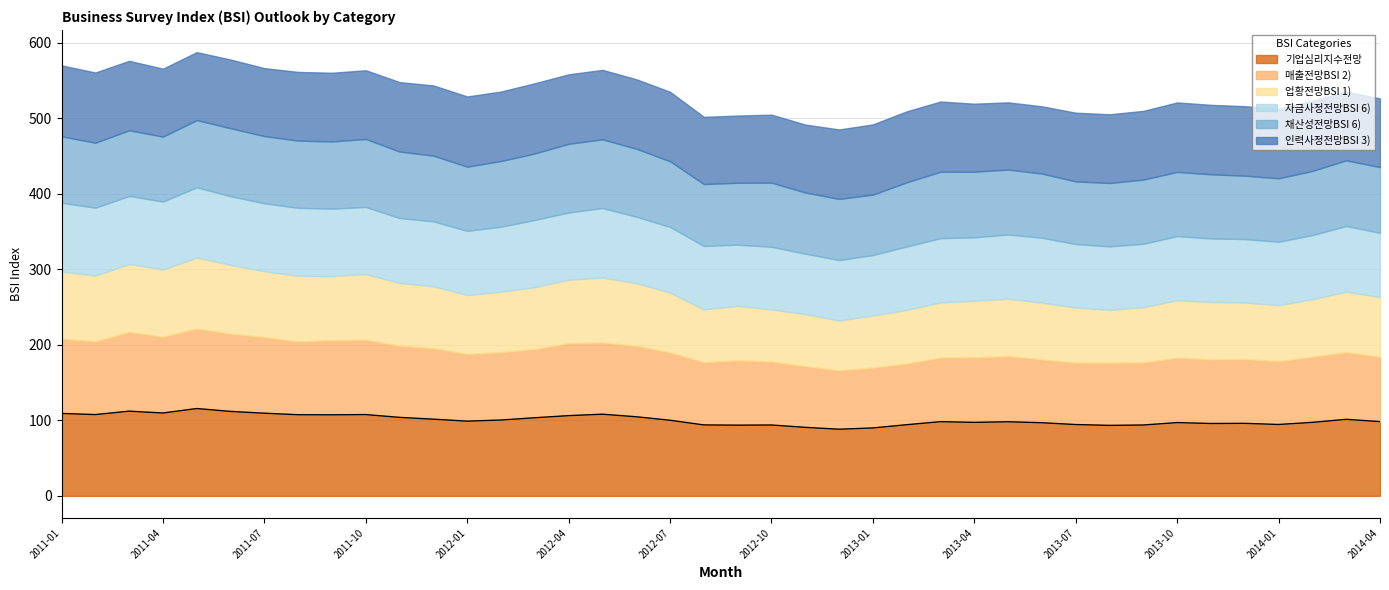

What is the difference between the maximum and minimum values in the 자금사정전망BSI 6) series?

13.0